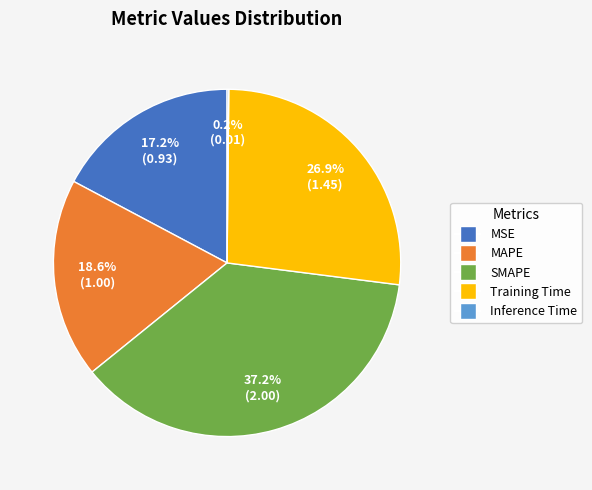

Does MSE account for over 50% of the chart?

No